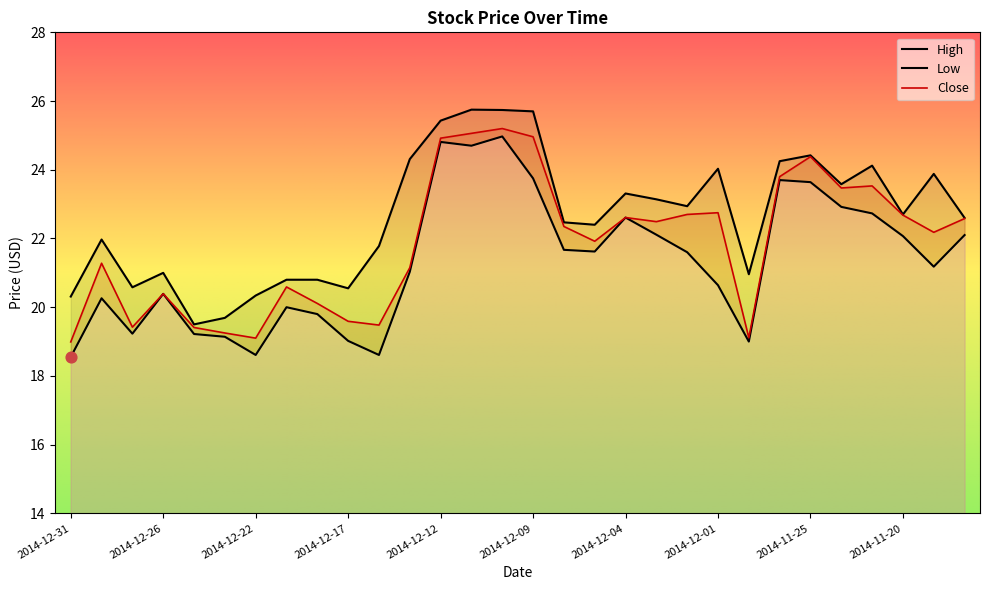

Which series has the largest total across all categories?

High